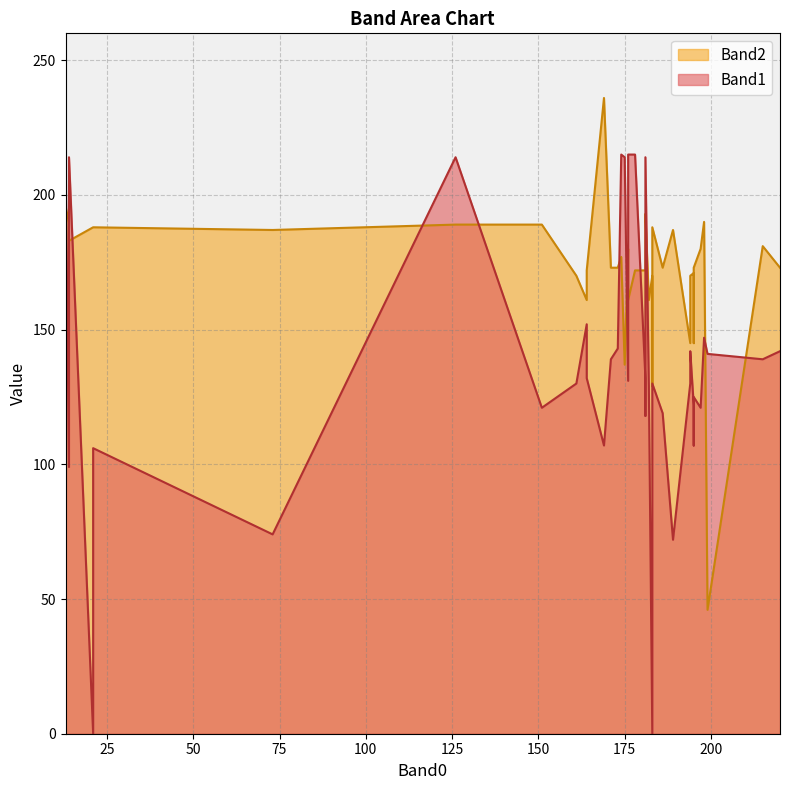

Count the number of categories in the chart.

40